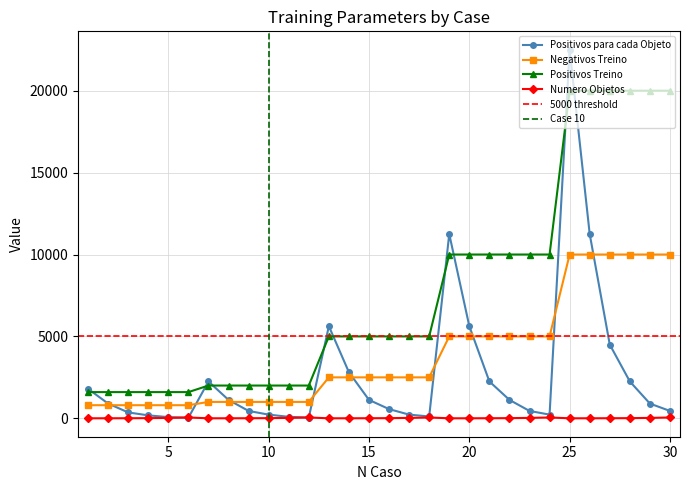

What is the lowest value of the Negativos Treino series?

800.0